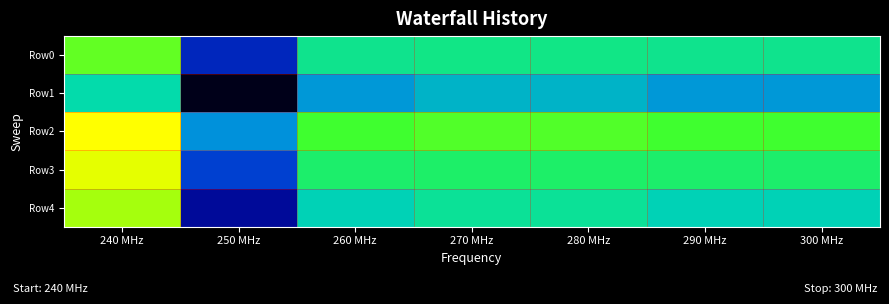

Reading right to left, extract all data points from this chart.

Row0: 300 MHz=0.9	290 MHz=0.9	280 MHz=0.9	270 MHz=0.9	260 MHz=0.9	250 MHz=0.7	240 MHz=0.9
Row1: 300 MHz=0.8	290 MHz=0.8	280 MHz=0.8	270 MHz=0.8	260 MHz=0.8	250 MHz=0.6	240 MHz=0.9
Row2: 300 MHz=0.9	290 MHz=0.9	280 MHz=0.9	270 MHz=0.9	260 MHz=0.9	250 MHz=0.8	240 MHz=1.0
Row3: 300 MHz=0.9	290 MHz=0.9	280 MHz=0.9	270 MHz=0.9	260 MHz=0.9	250 MHz=0.8	240 MHz=1.0
Row4: 300 MHz=0.9	290 MHz=0.9	280 MHz=0.9	270 MHz=0.9	260 MHz=0.9	250 MHz=0.7	240 MHz=0.9